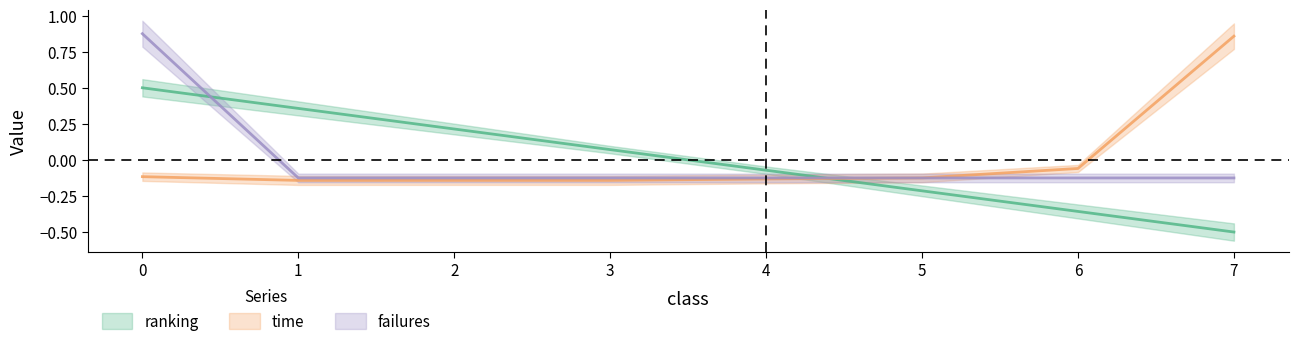

What is the difference between the ranking values at 5 and 7?

0.3